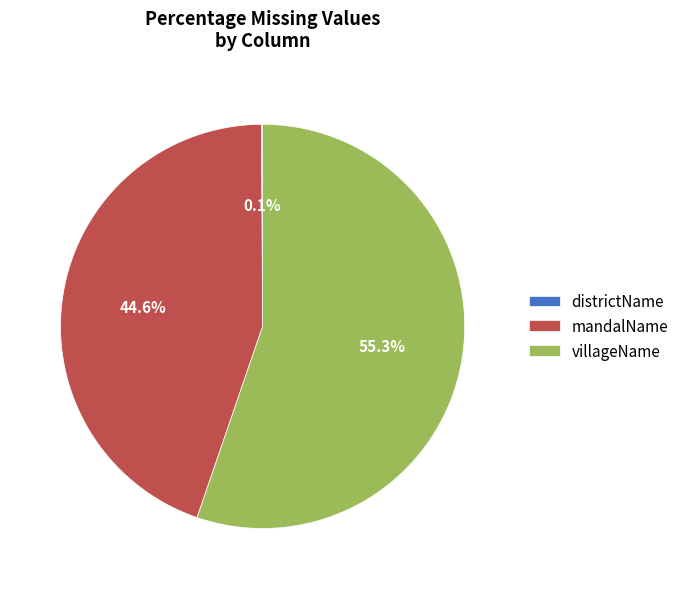

What is the largest slice in the pie chart?

villageName